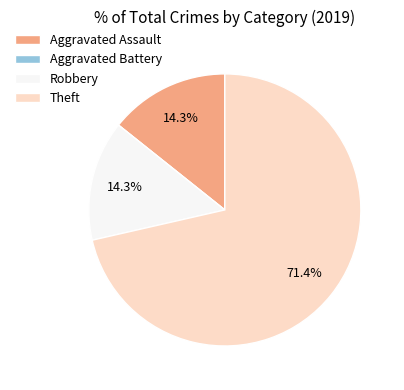

Does Aggravated Assault represent more than half of the total?

No